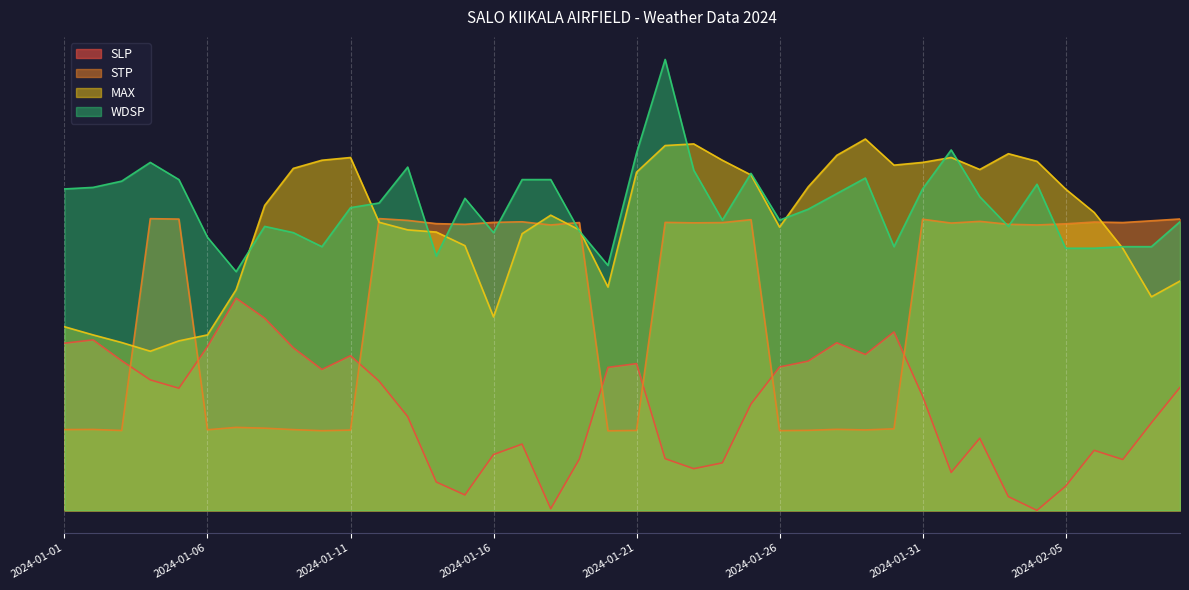

Where is the first local minimum for MAX?

2024-01-04